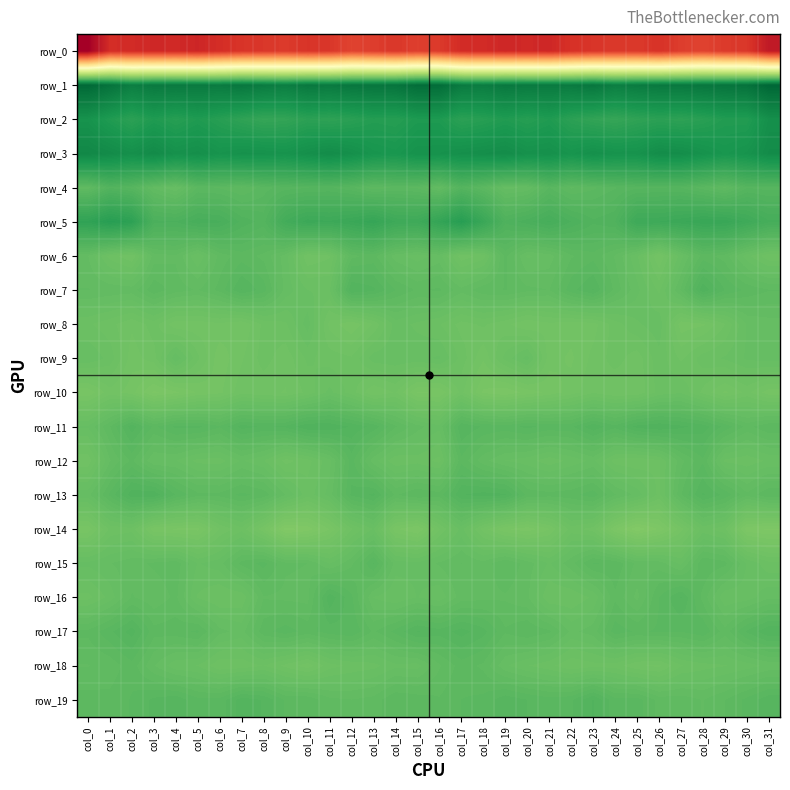

The row_19 series shows -1.3 at col_28. True or false?

False